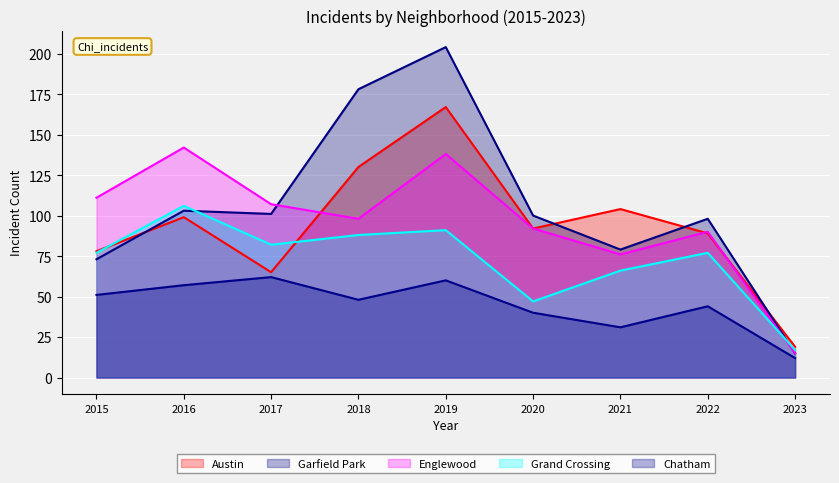

Which series ends up on top after the final intersection of Englewood and Grand Crossing?

Grand Crossing